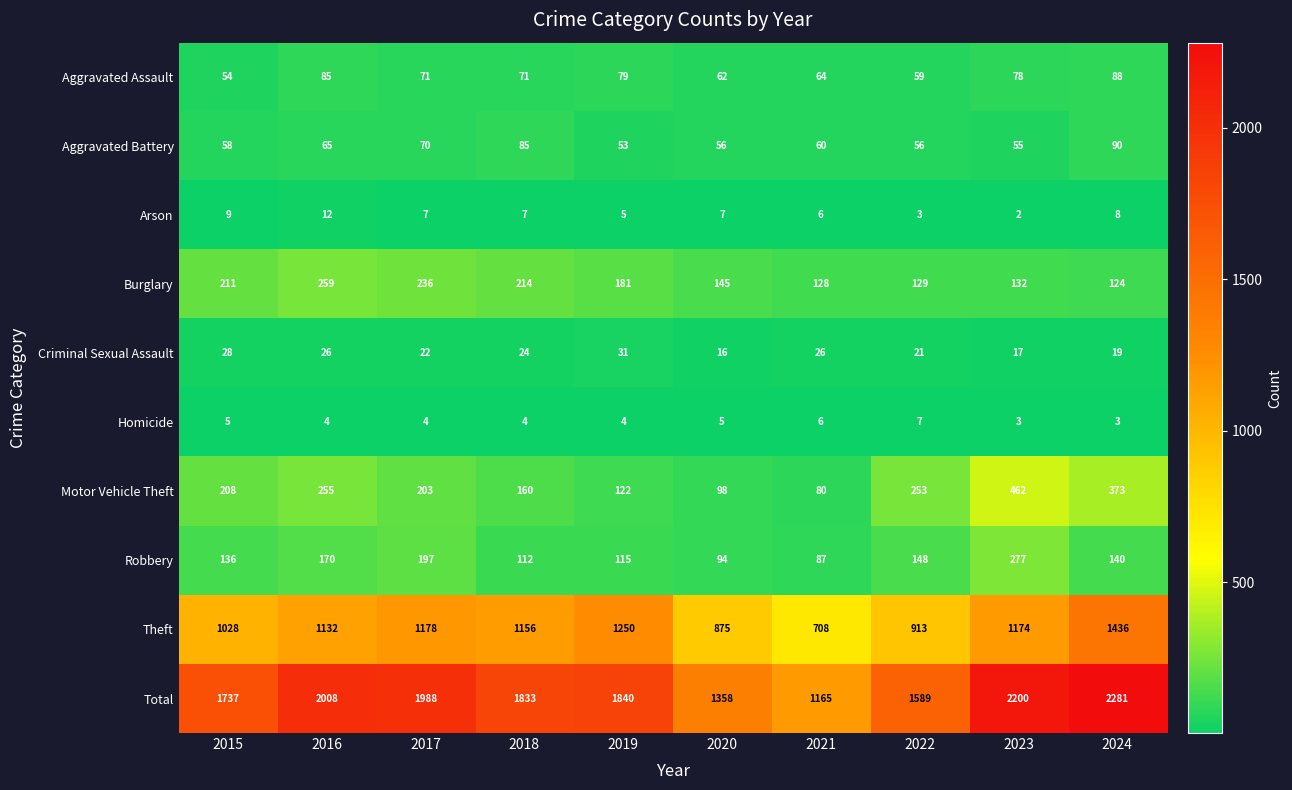

Count the number of data series in this chart.

10